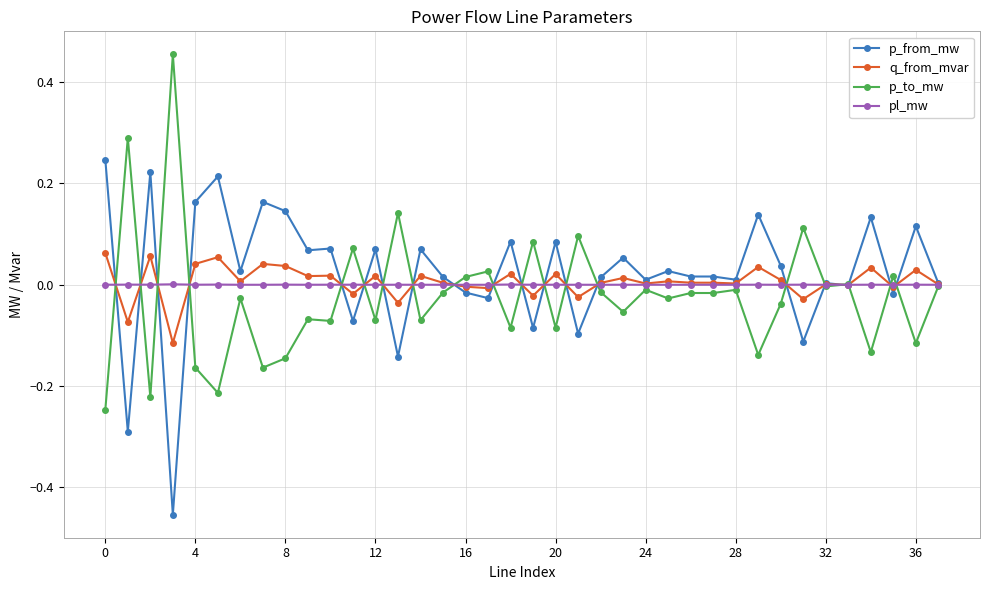

True or false: q_from_mvar has more than 2 interior local peaks.

True